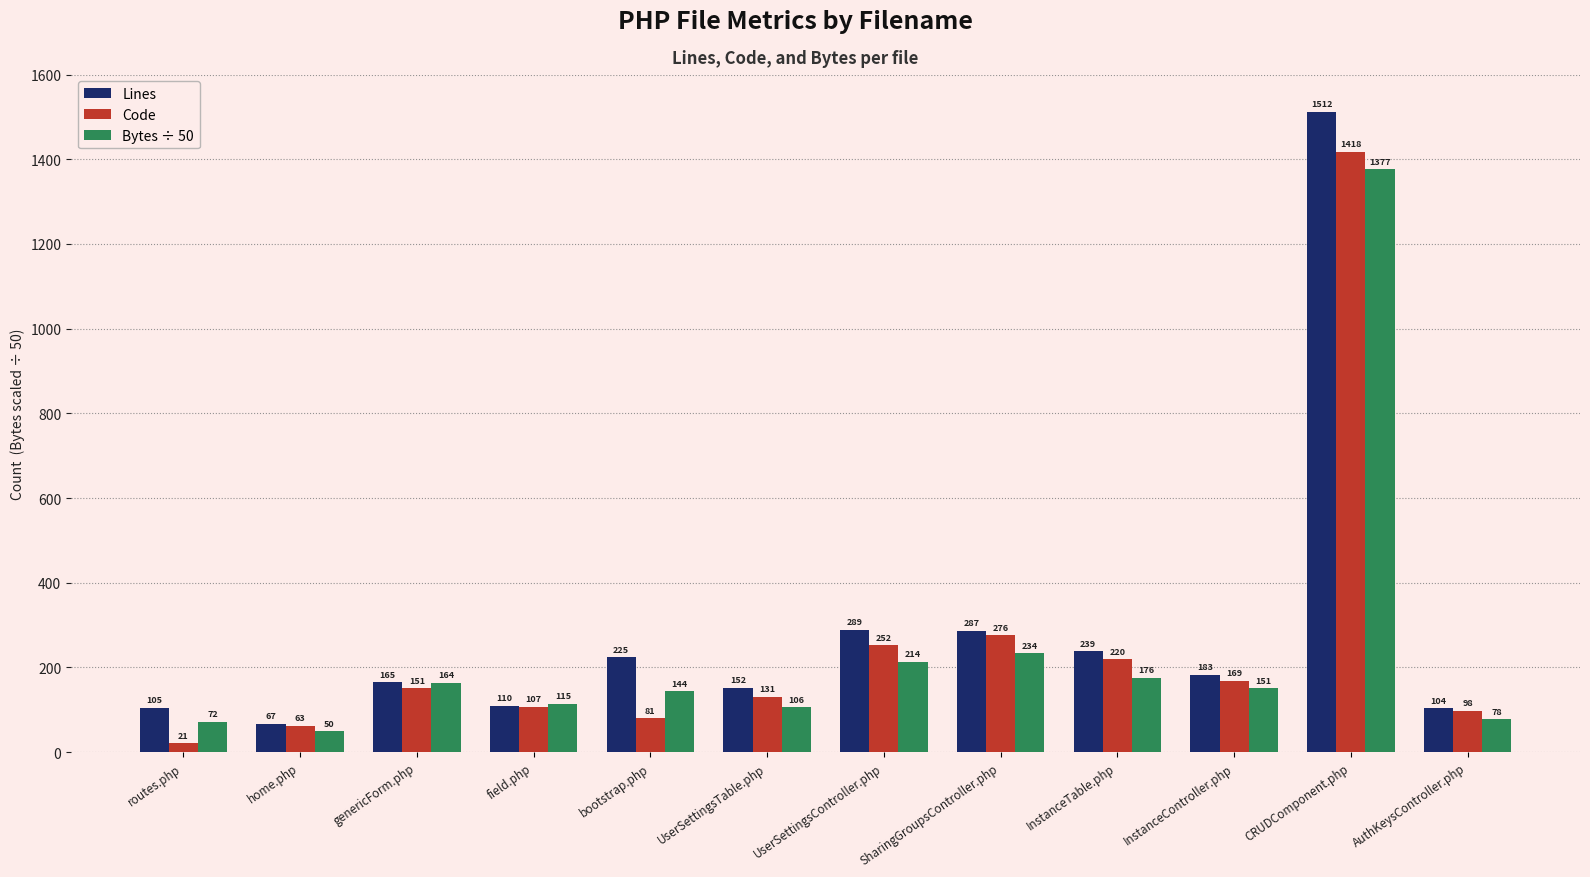

At which category does the chart reach its peak across all series?

CRUDComponent.php